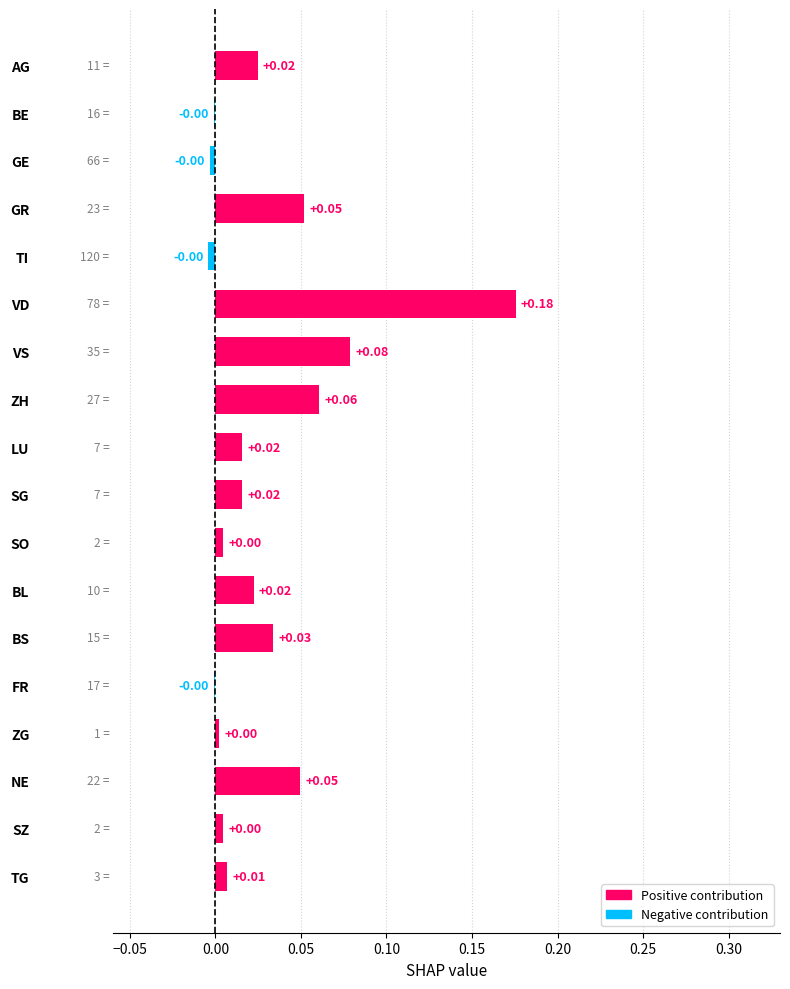

How many positive values are there?

14